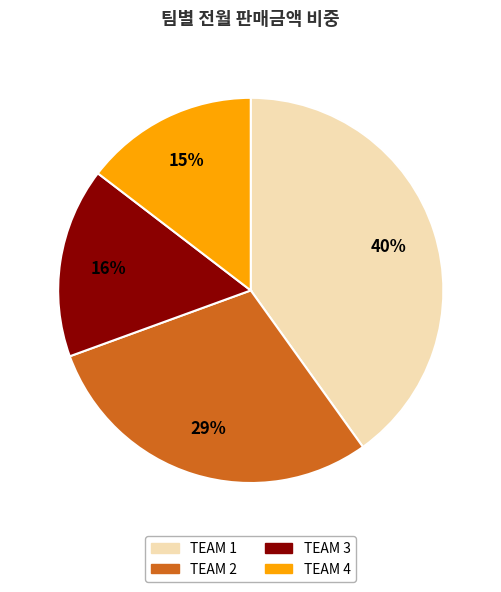

To the nearest percent, what is the average slice percentage?

25%